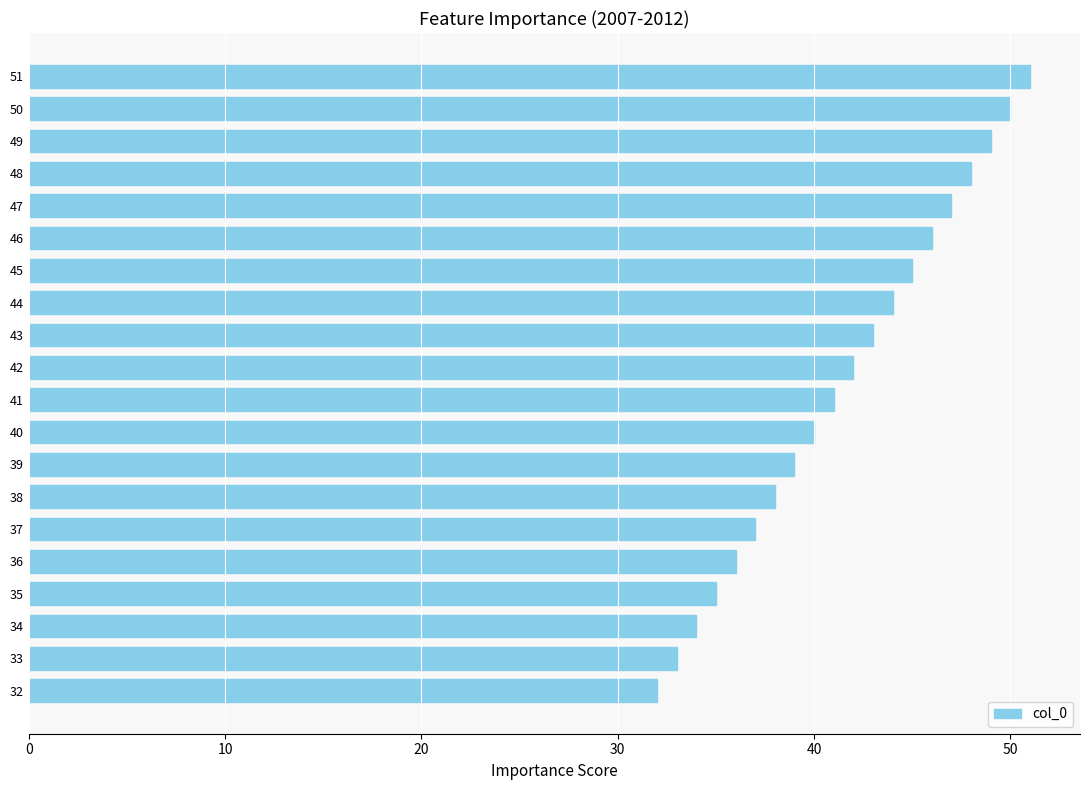

At which label is the value closest to 41?

41